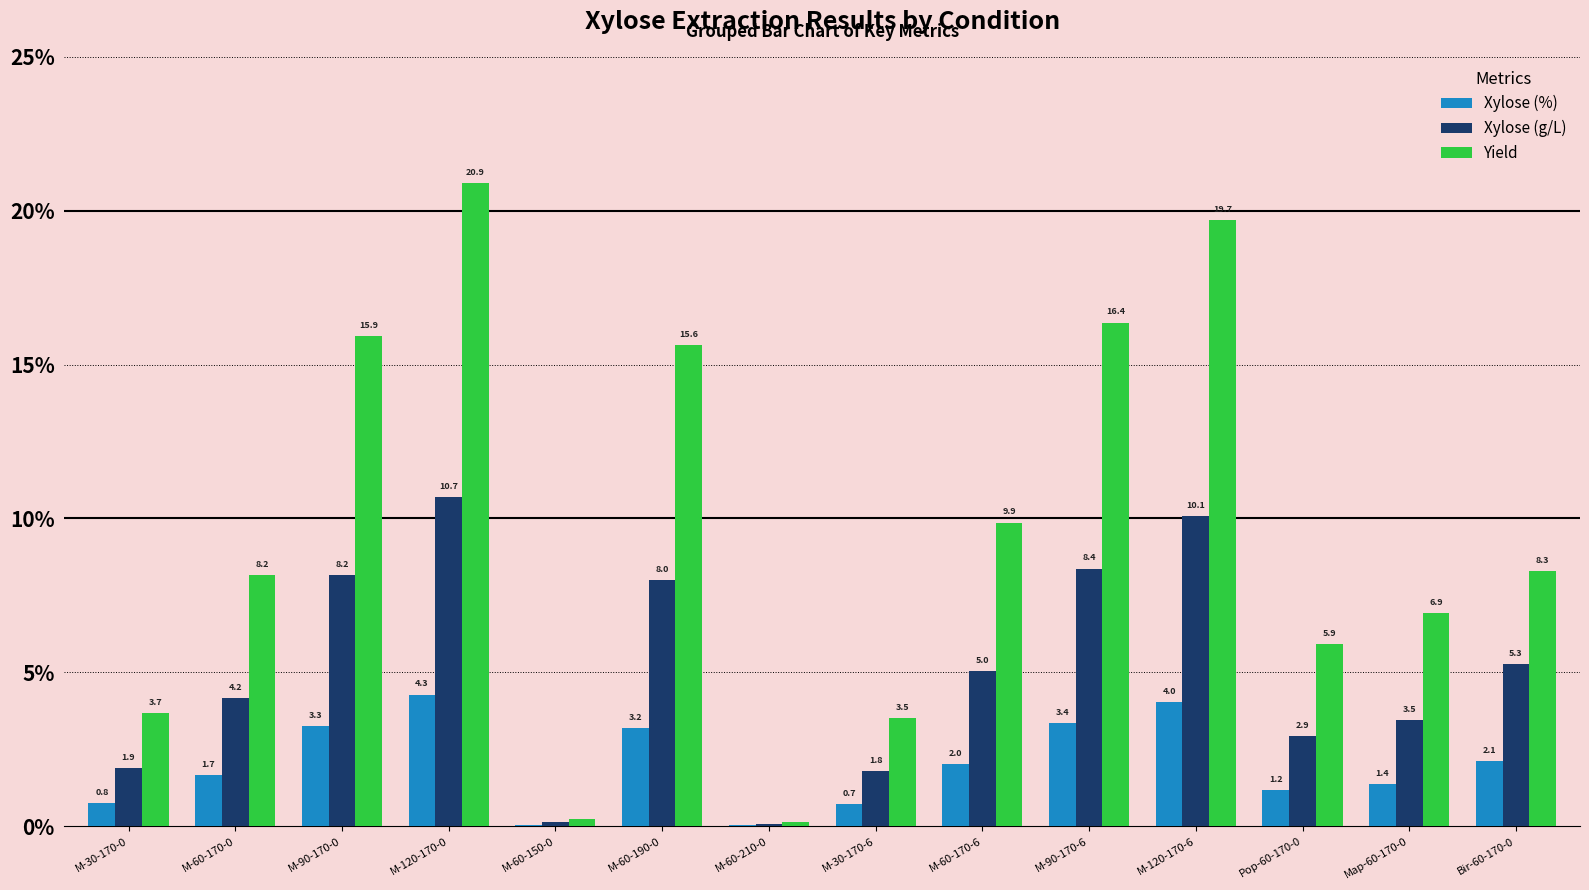

What is the greatest value displayed?

20.9